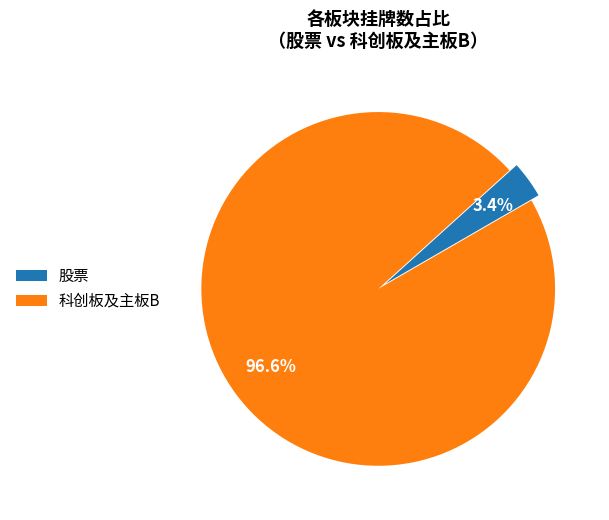

What is the majority slice?

科创板及主板B